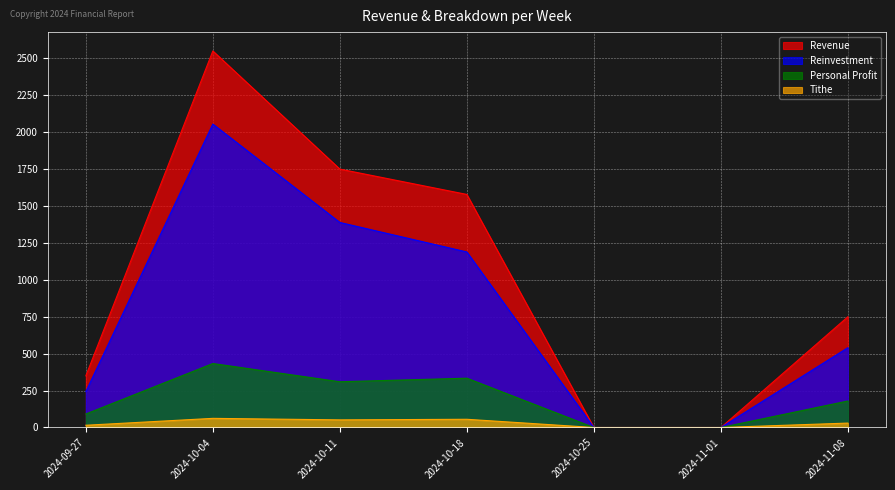

Rank the series by their maximum value, from lowest to highest.

Tithe, Personal Profit, Reinvestment, Revenue